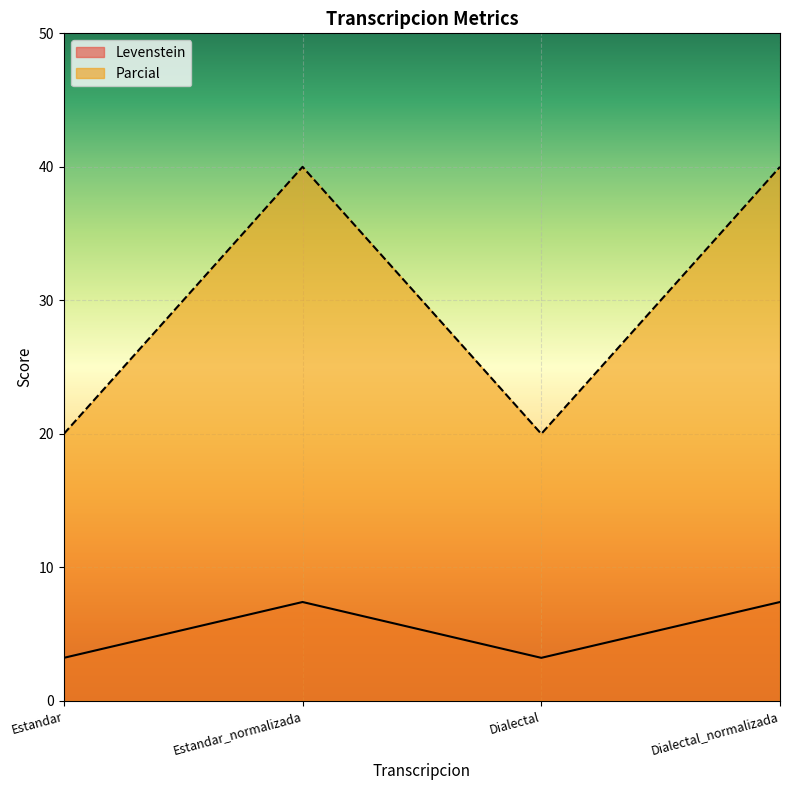

How many values in the Parcial series exceed 7?

2